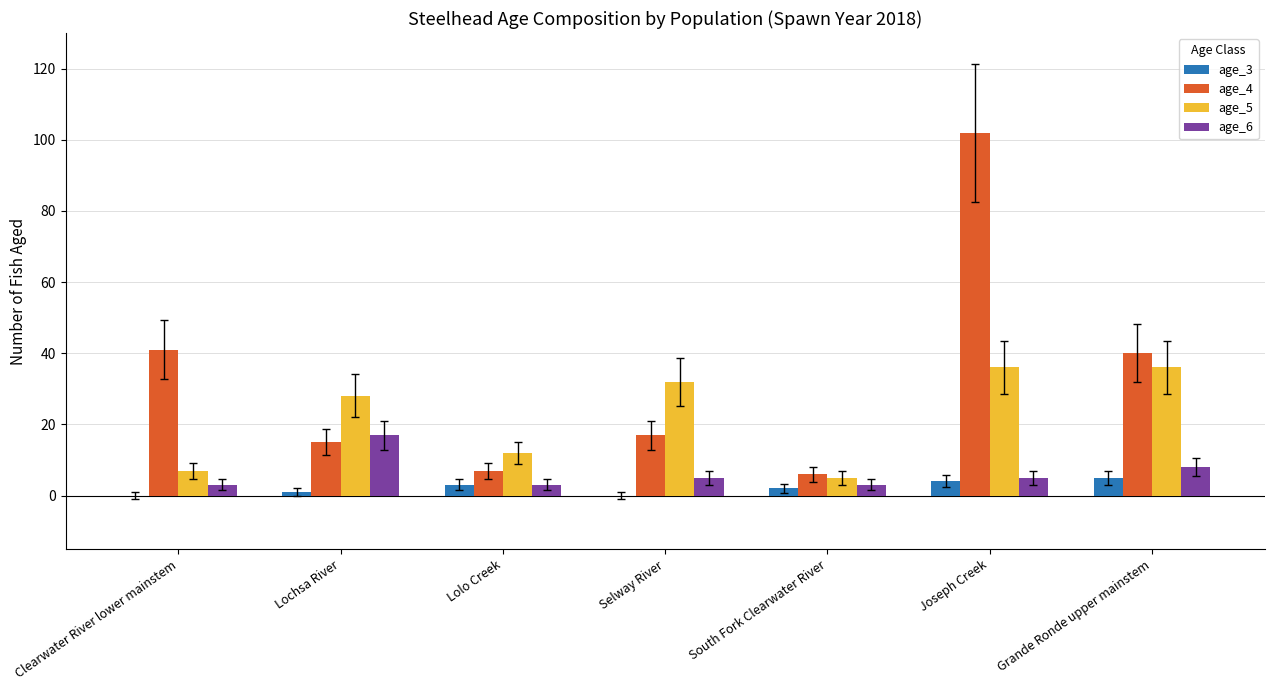

Which series has the largest total across all categories?

age_4